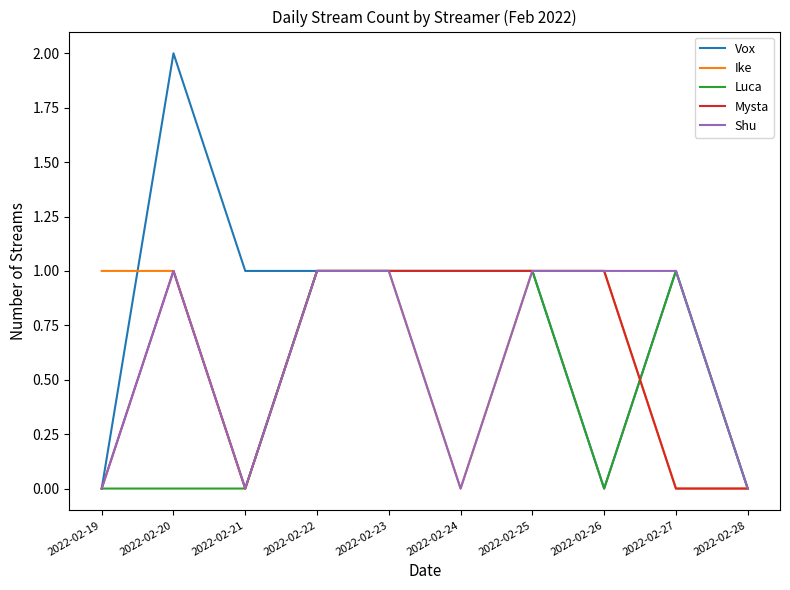

What is the difference between the second highest and second lowest values in the Shu series?

1